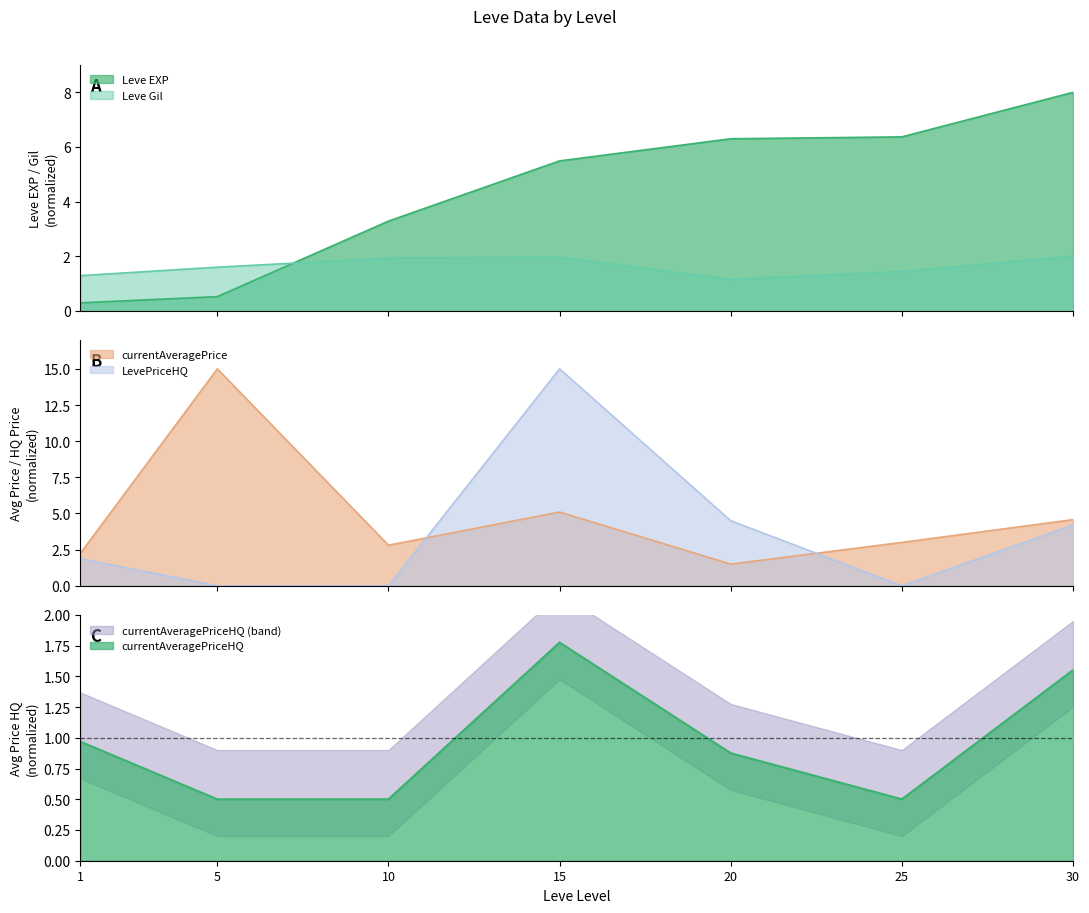

True or false: currentAveragePrice and LevePriceHQ cross at least once.

True